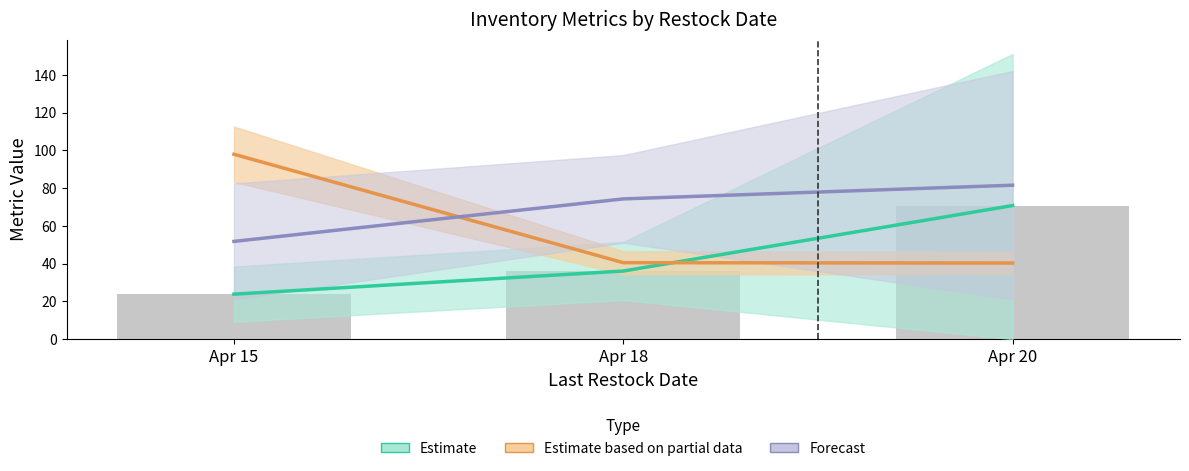

Is the value of Current Inventory Level at Apr 20 greater than the value of Estimate (Inventory) at Apr 20?

No